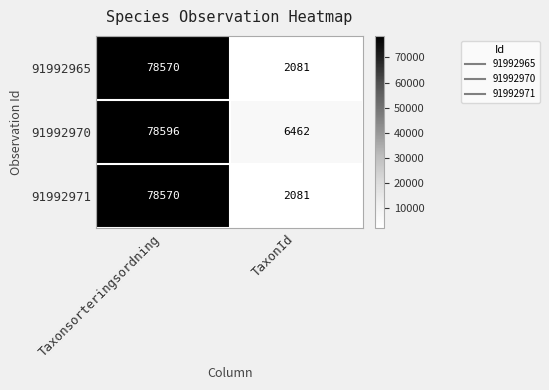

What is the sum of the 91992971 values at Taxonsorteringsordning and TaxonId?

80651